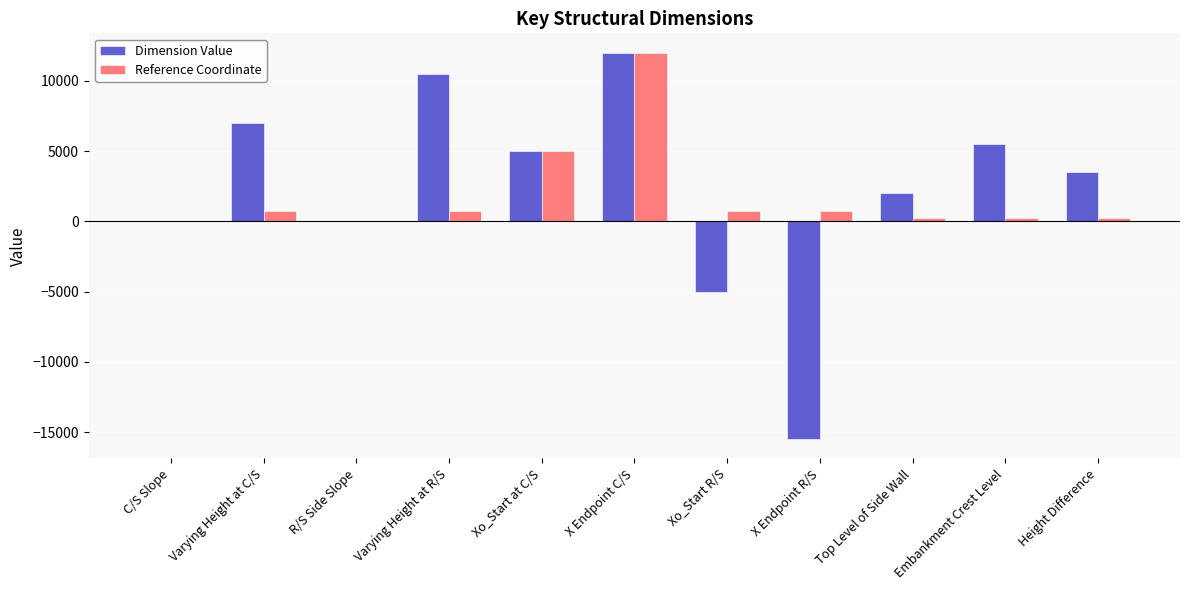

Is it true that Dimension Value equals -15500 at X Endpoint R/S?

True